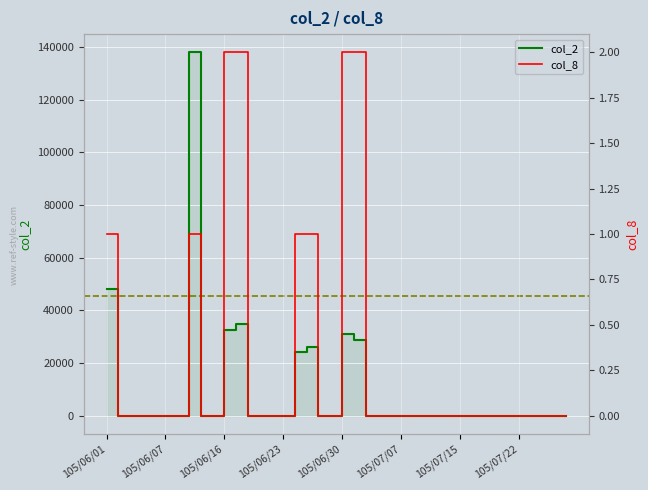

True or false: col_2 and col_8 cross at least once.

False